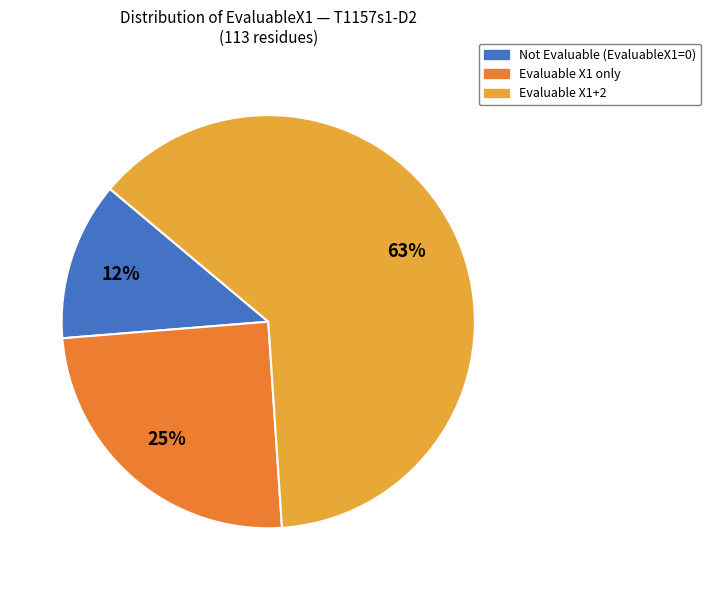

To the nearest percent, what is the average slice percentage?

33%